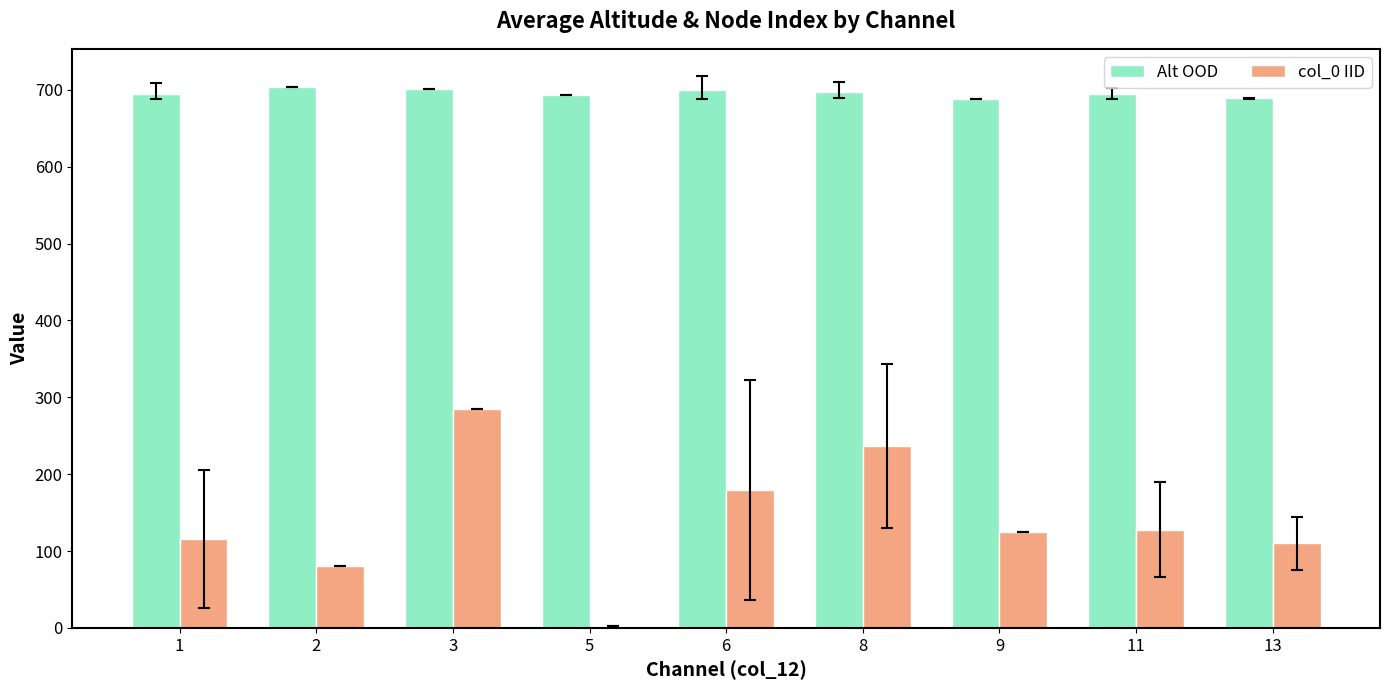

What is the total value across all series at 13?

799.0